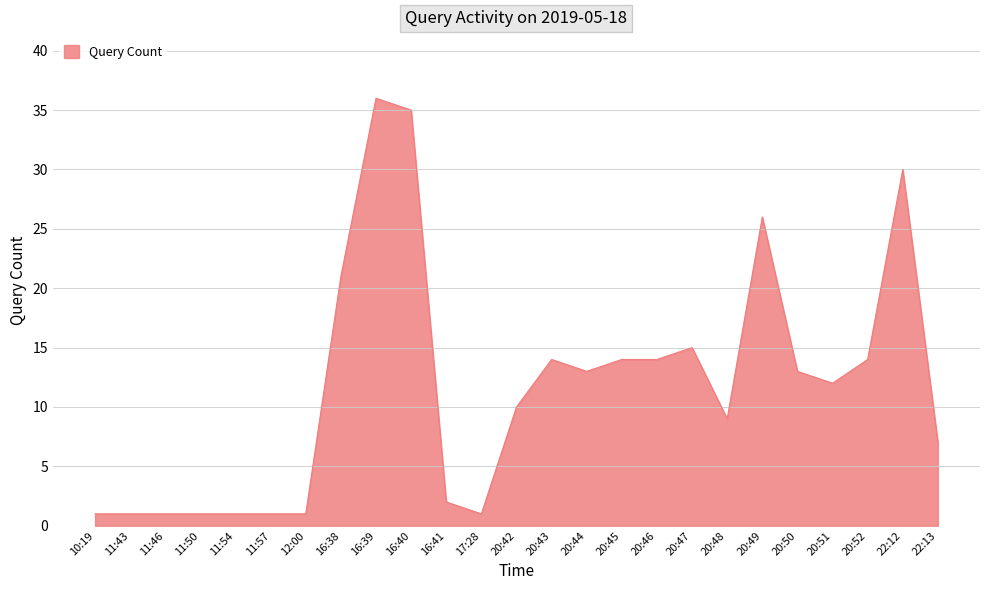

Reading left to right, transcribe all the data shown in this chart.

1	1	1	1	1	1	1	21	36	35	2	1	10	14	13	14	14	15	9	26	13	12	14	30	7